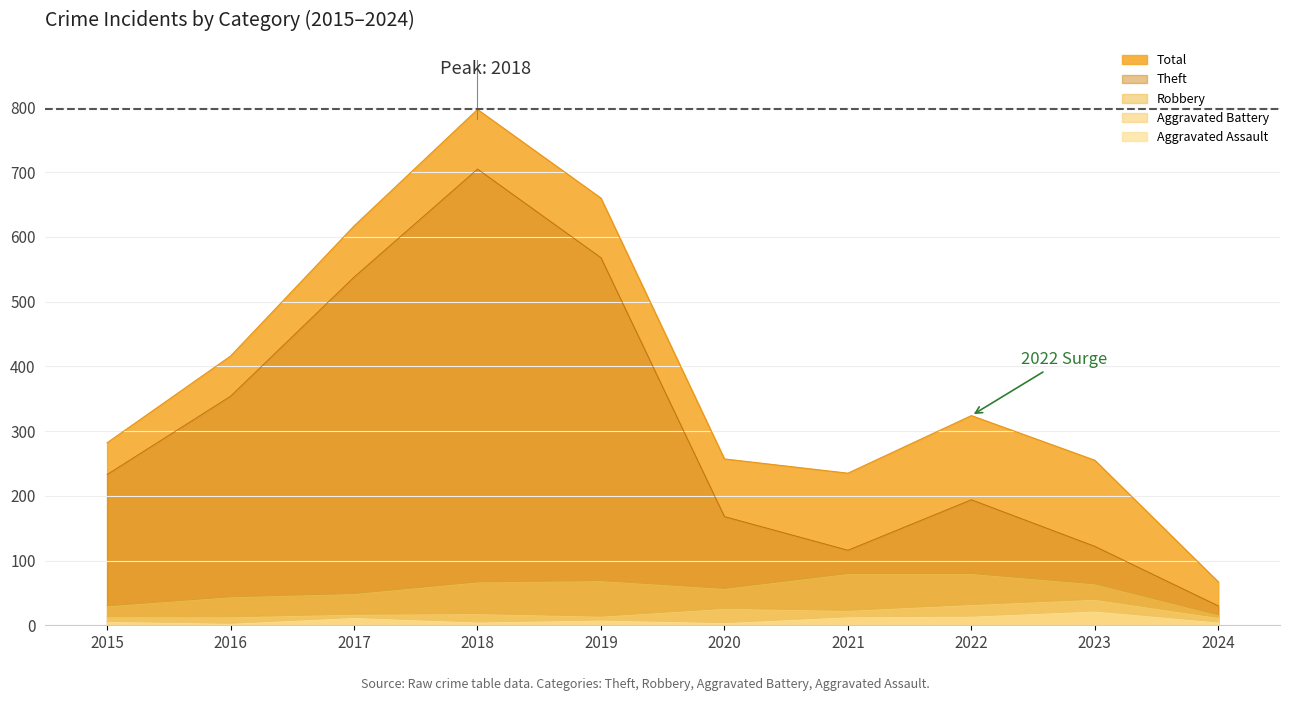

At which label is Theft closest to 367?

2016